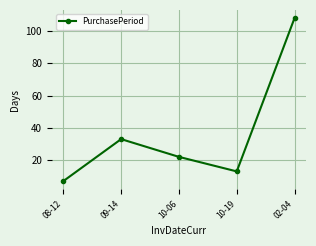

The chart shows a value of 29 at 10-06. True or false?

False